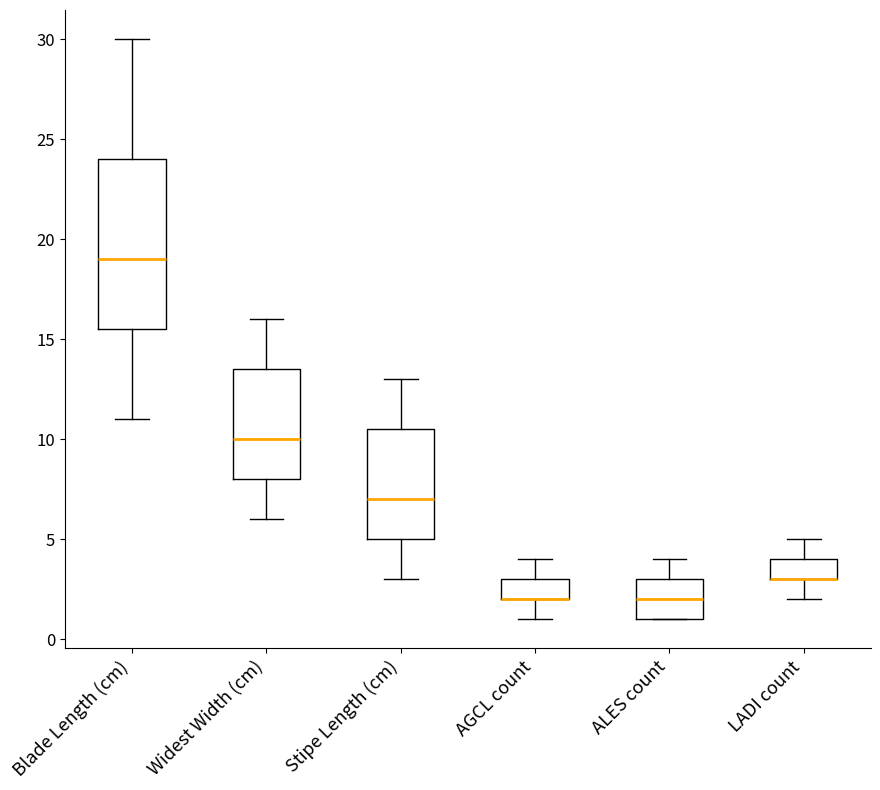

Which box is the tallest, from its lower edge to its upper edge?

Blade Length (cm)